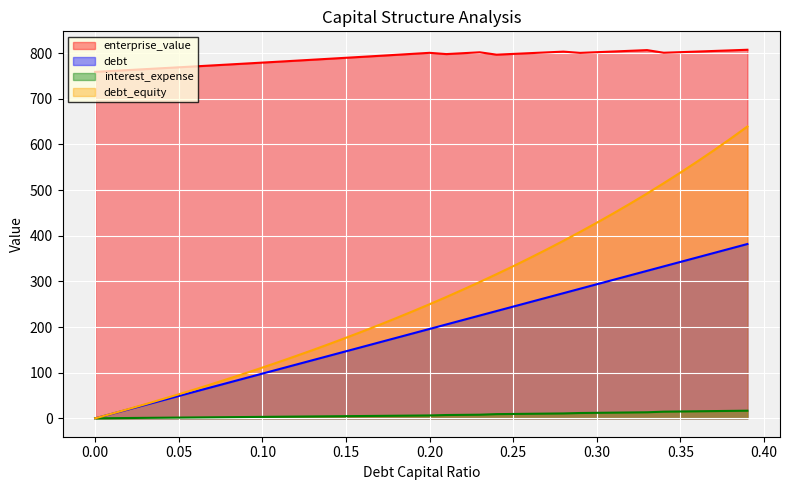

At which label does debt first exceed 250?

0.21